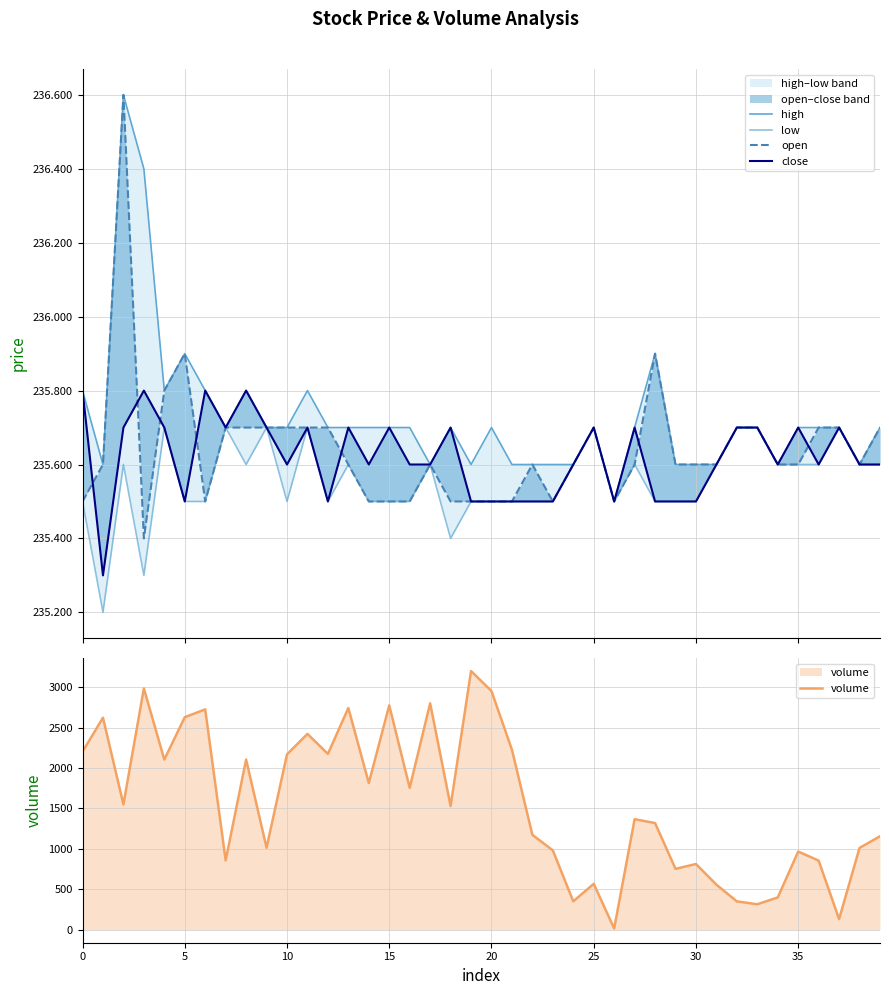

What is the label of the 30th point from the right?

10